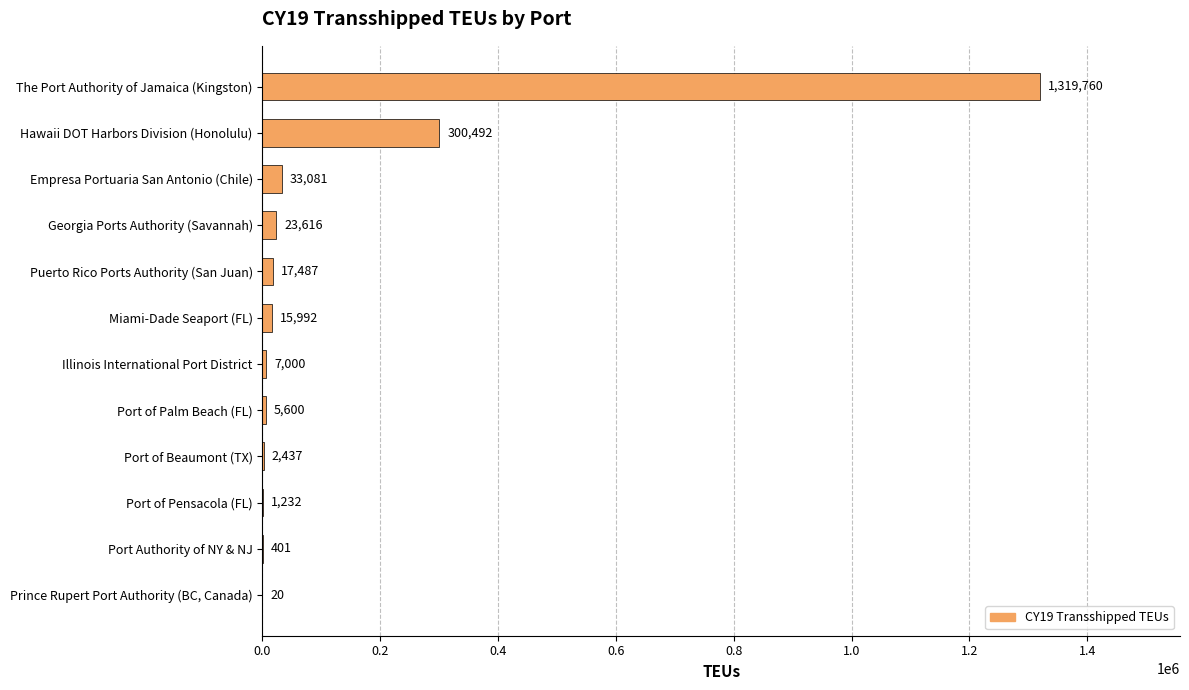

Is it true that the value at Illinois International Port District is 7000?

True